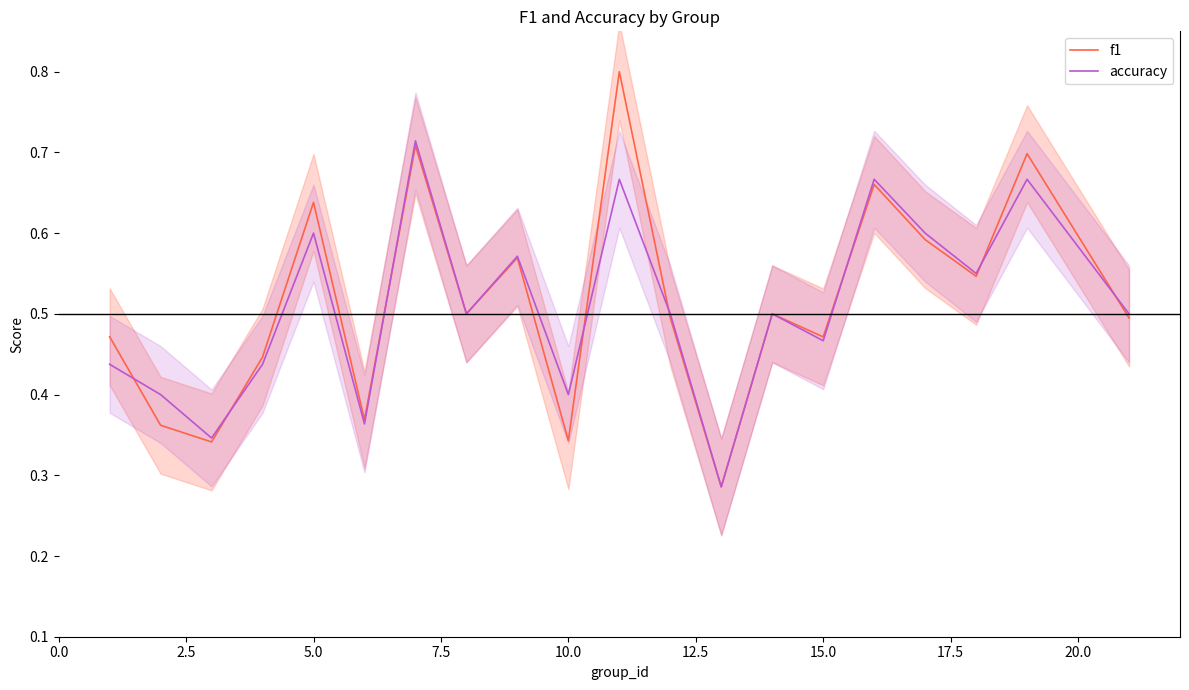

What is the maximum value for f1?

0.8